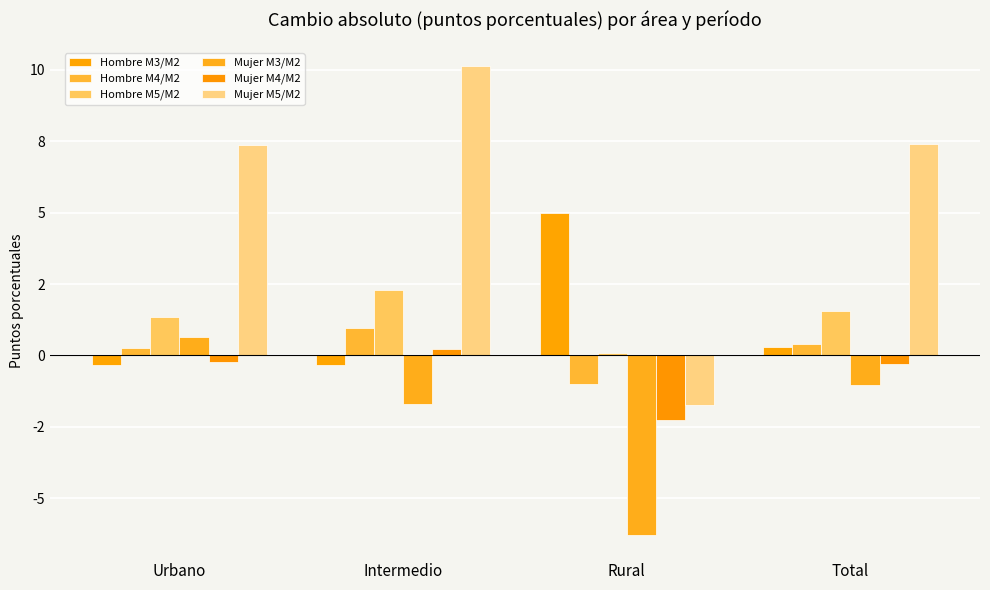

What is the label of the 2nd bar from the right?

Rural